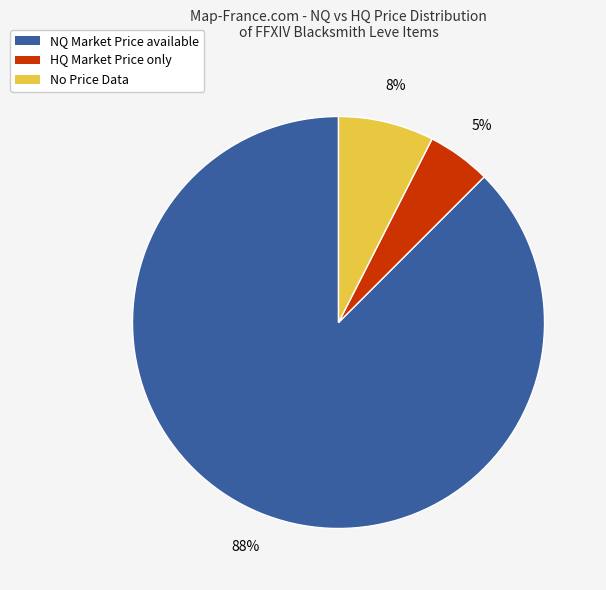

Combined, do HQ Market Price only and NQ Market Price available account for over 50%?

Yes